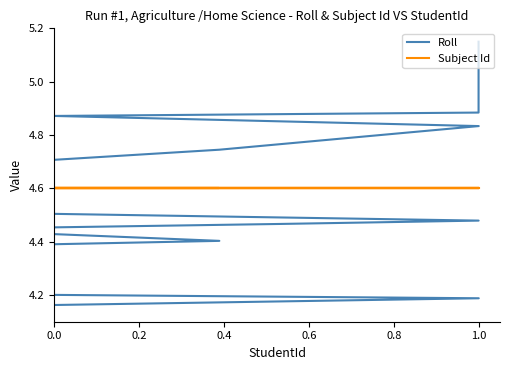

Rank the series by their average value, from highest to lowest.

Roll, Subject Id